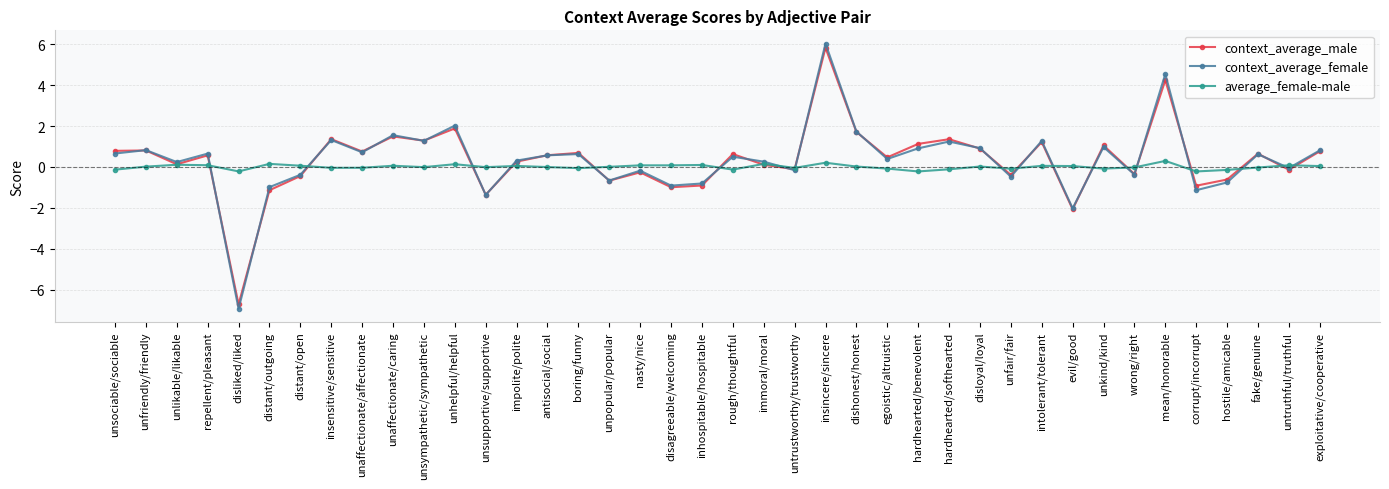

What is the value of the average_female-male point at the 20th from the left?

0.1